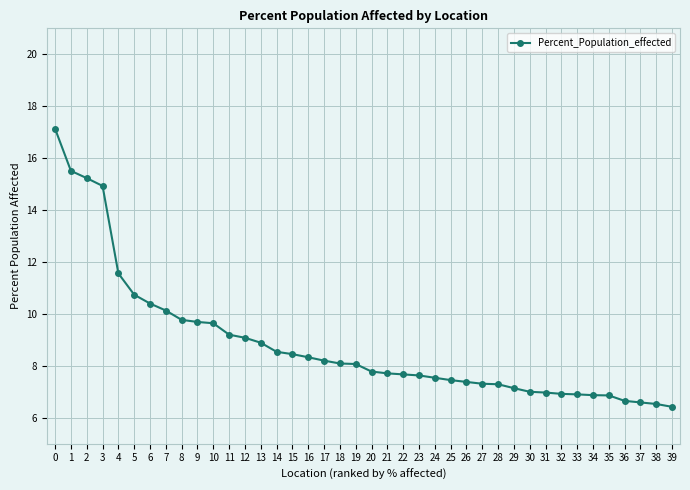

How many distinct data groups are displayed?

1